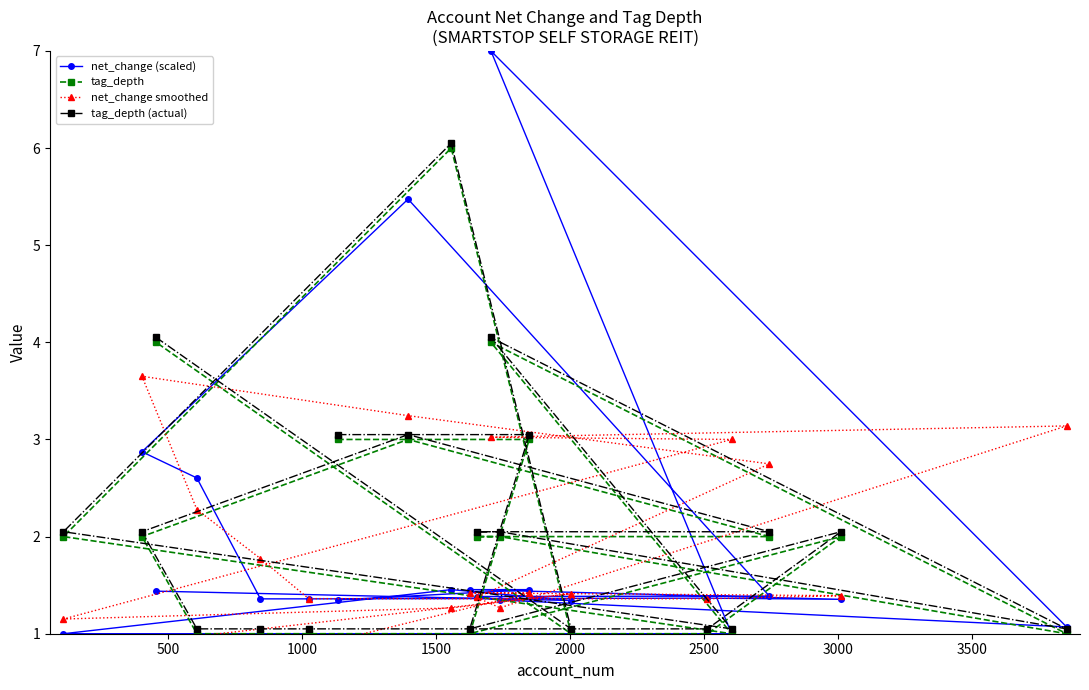

What is the minimum value for net_change (scaled)?

1.0